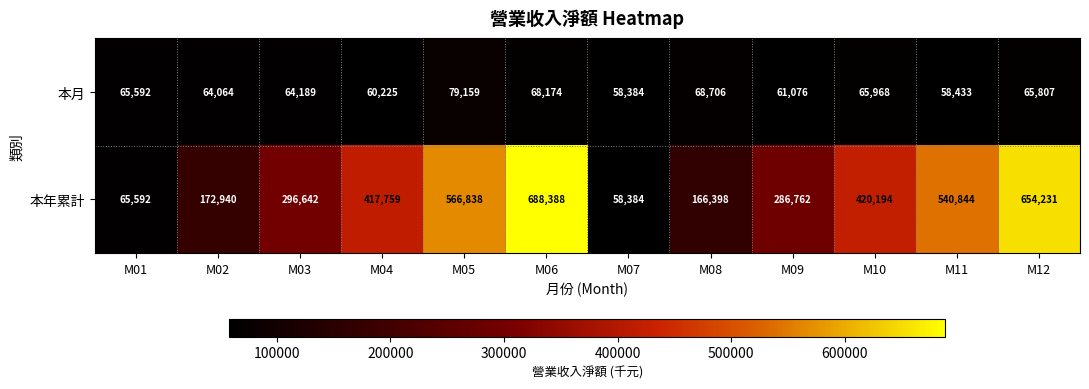

At which category does the chart reach its minimum across all series?

M07